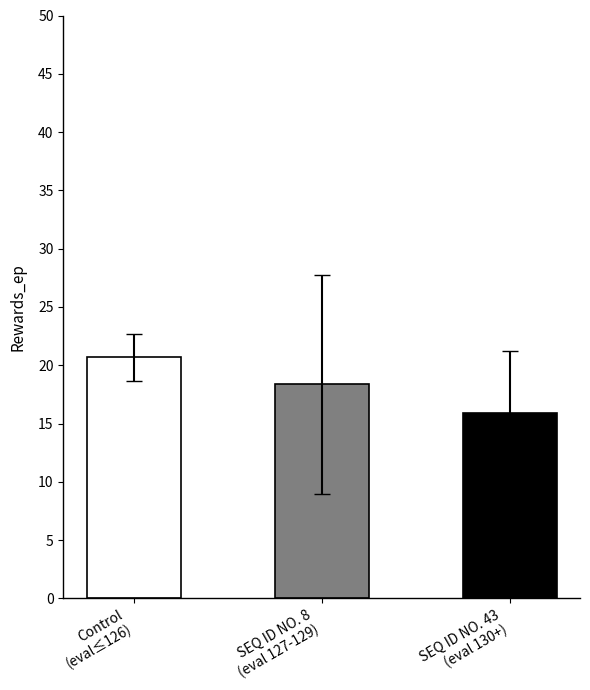

Between 125 and 127, which is larger?

127